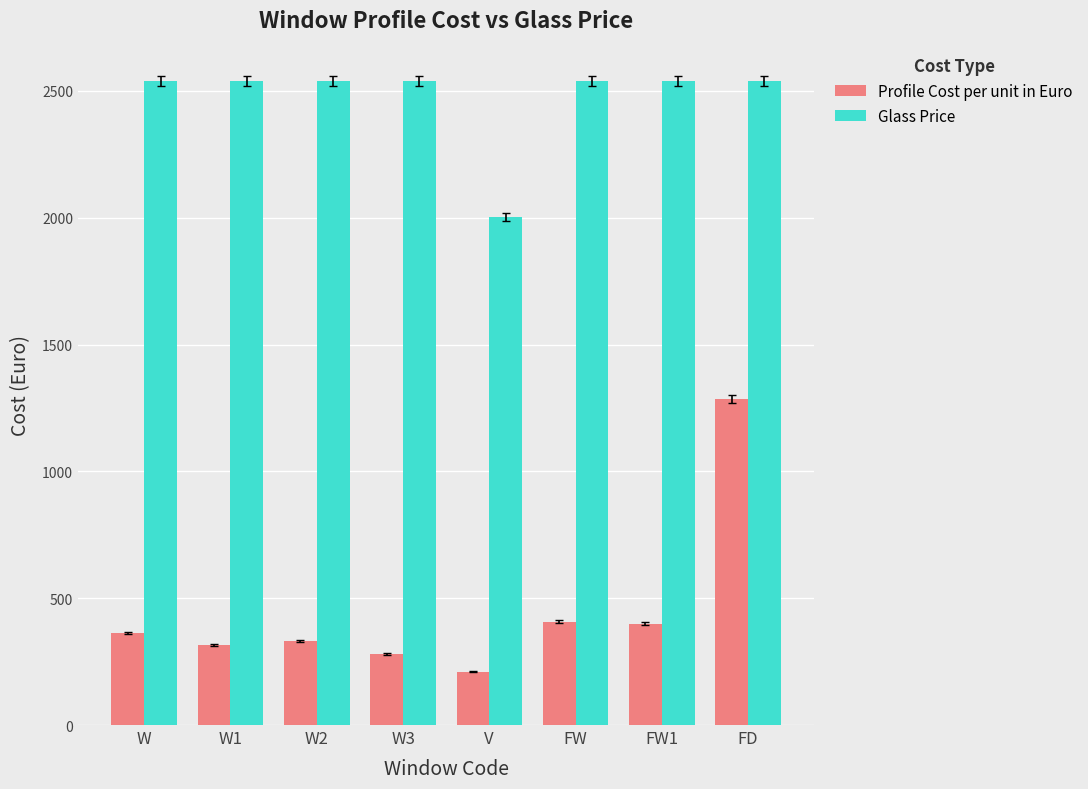

How many bars are there in total?

16